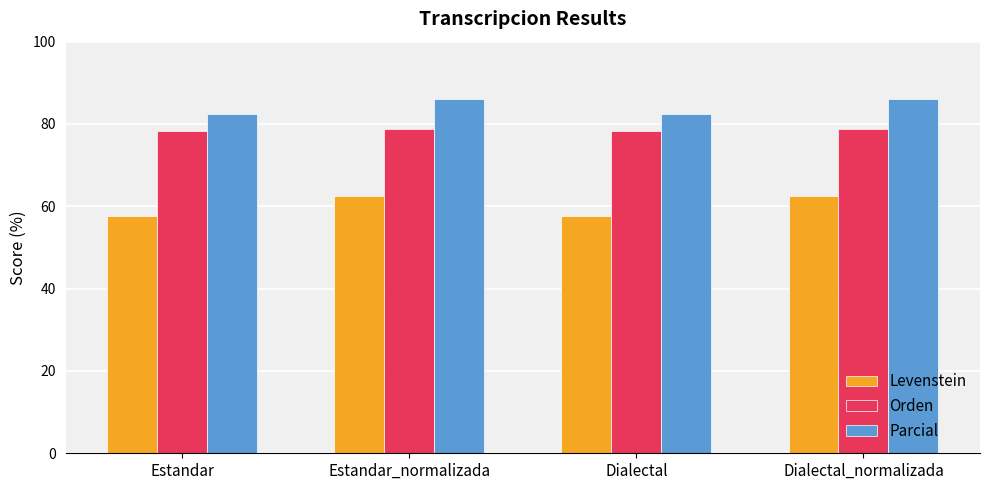

What is the total value across all series at Estandar?

218.4